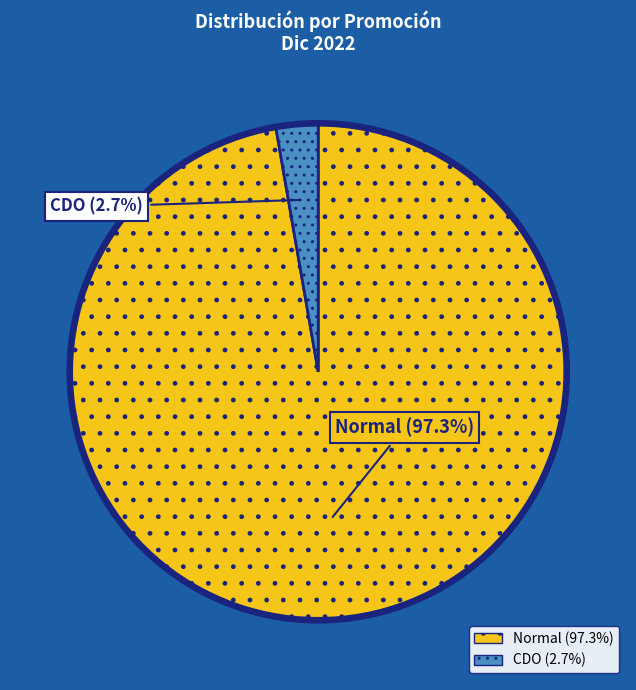

The Normal slice represents 97% of the pie. True or false?

True